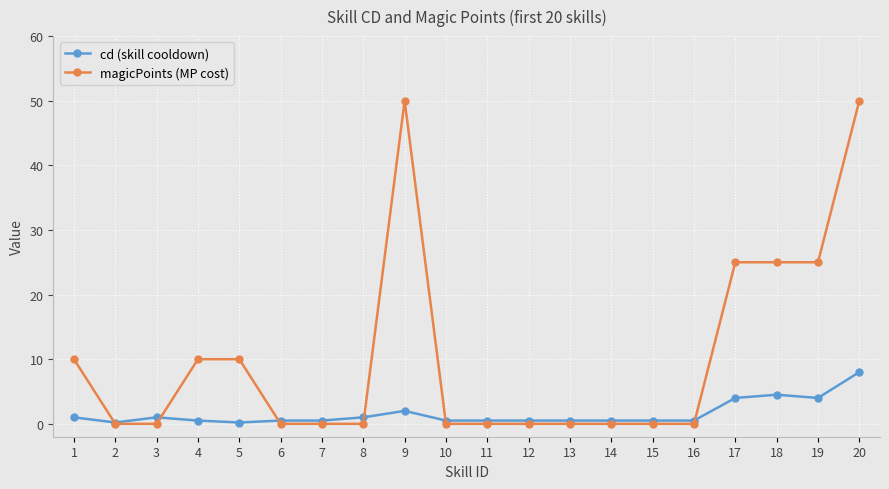

The value of magicPoints (MP cost) at 3 is -20.2. True or false?

False